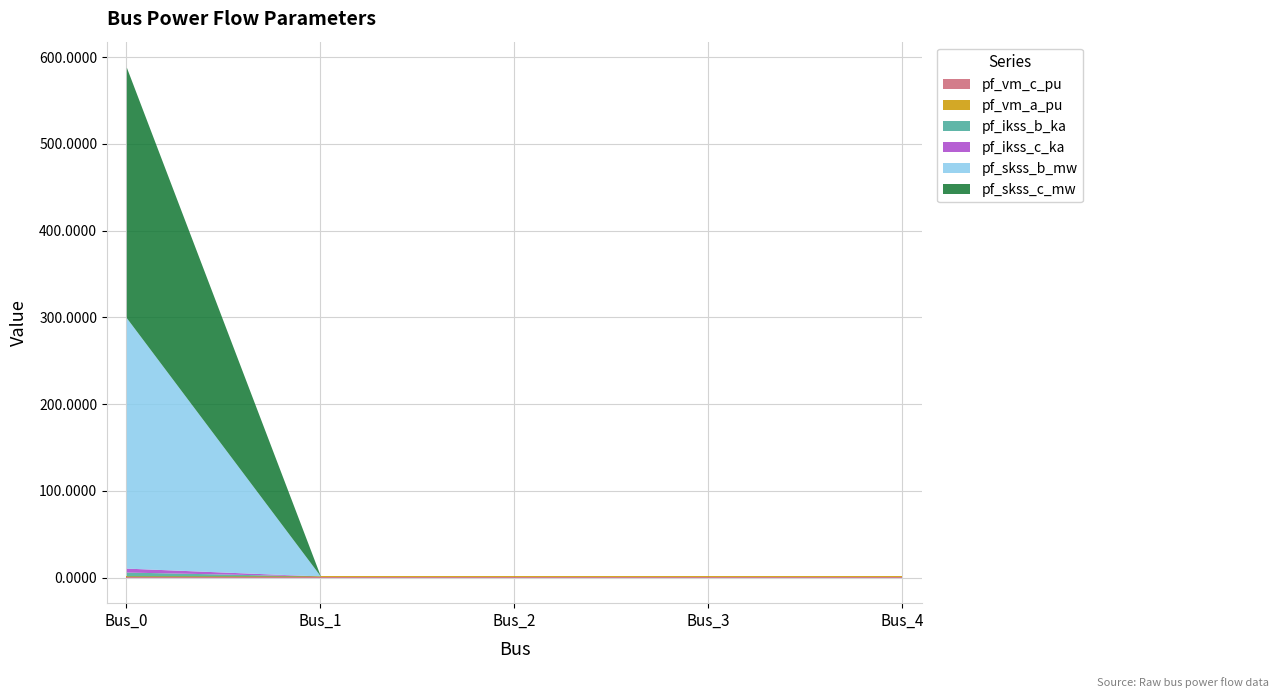

Between Bus_2 and Bus_0, which is larger?

Bus_2